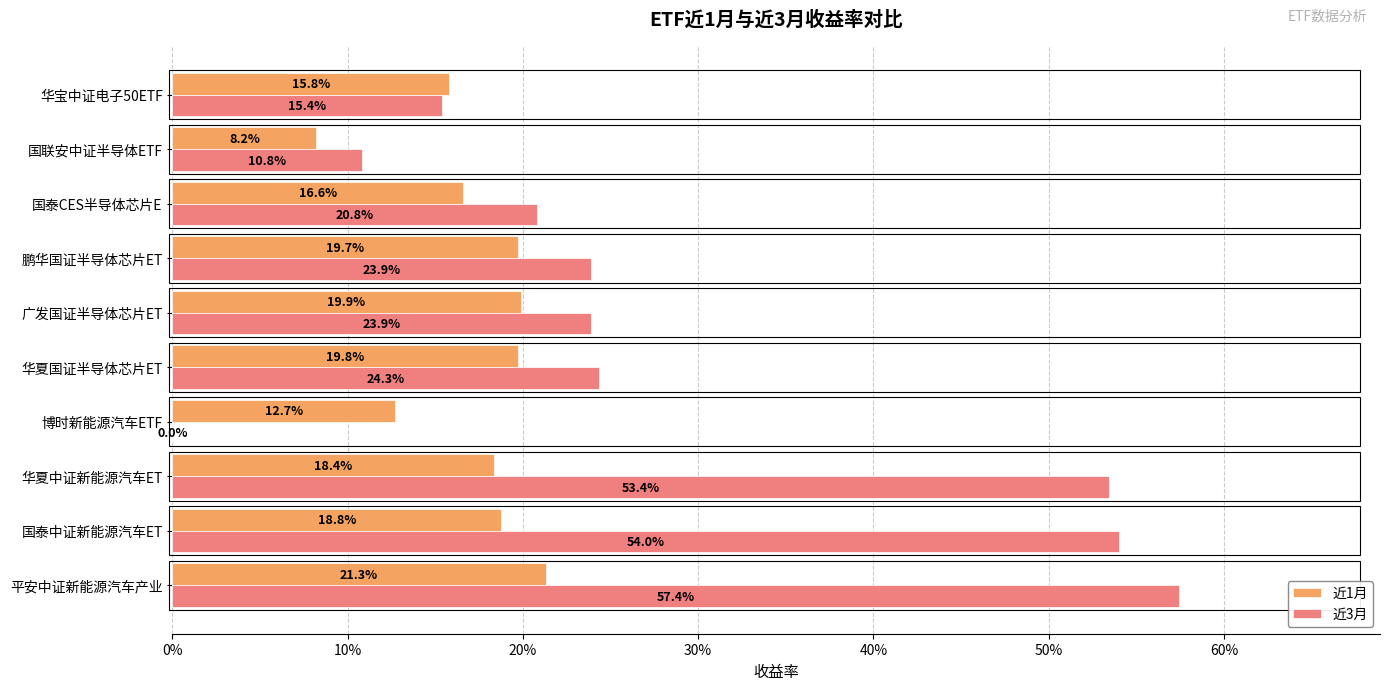

What are all the series names shown in the legend?

近1月, 近3月